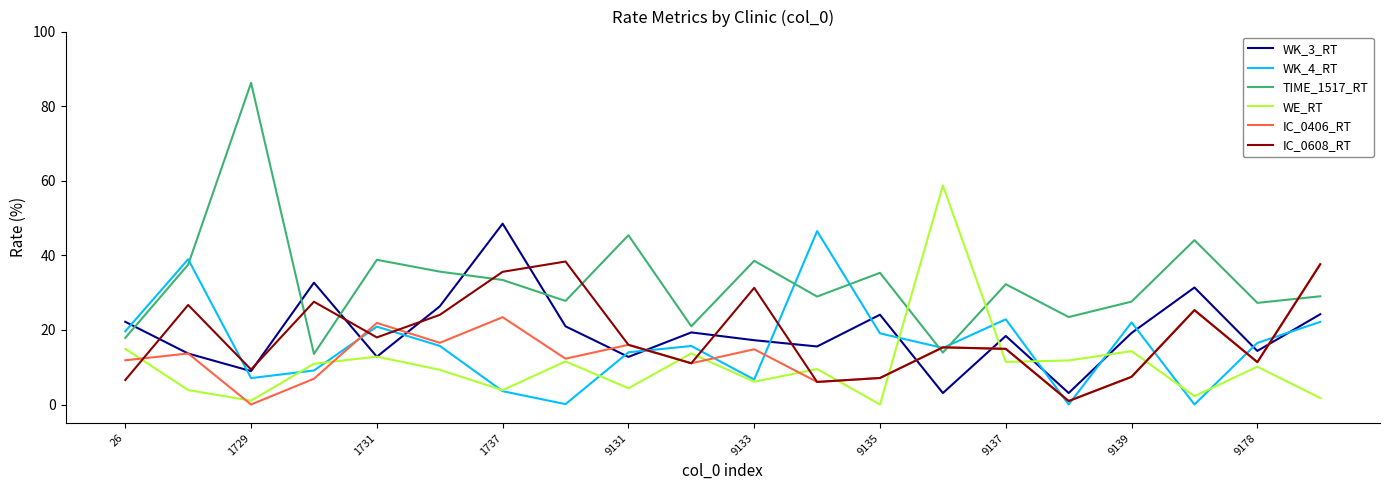

Which series ends up on top after the final intersection of WE_RT and WK_4_RT?

WK_4_RT